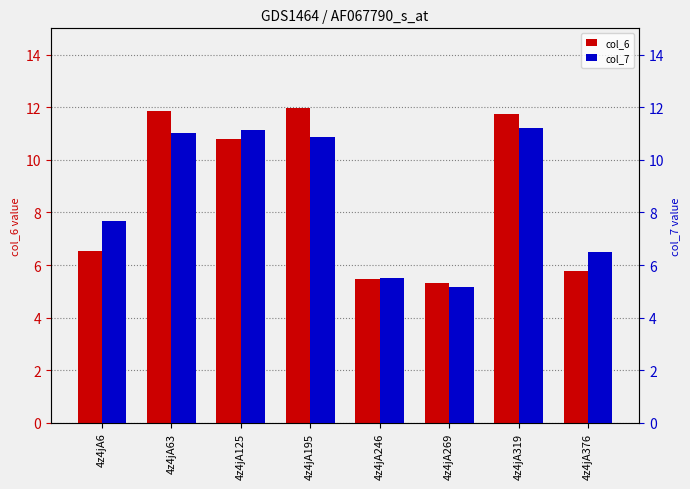

Which series has the largest total across all categories?

col_6